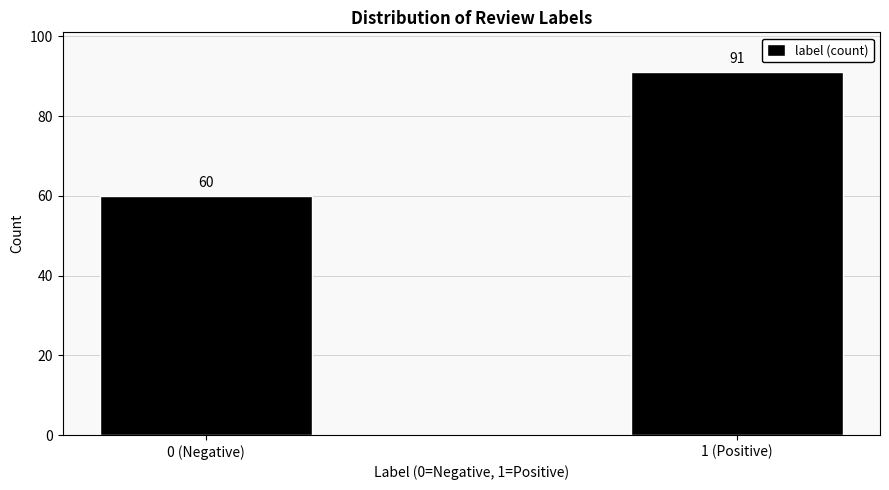

Reading right to left, what are all the values shown in this chart?

1 (Positive)=91	0 (Negative)=60